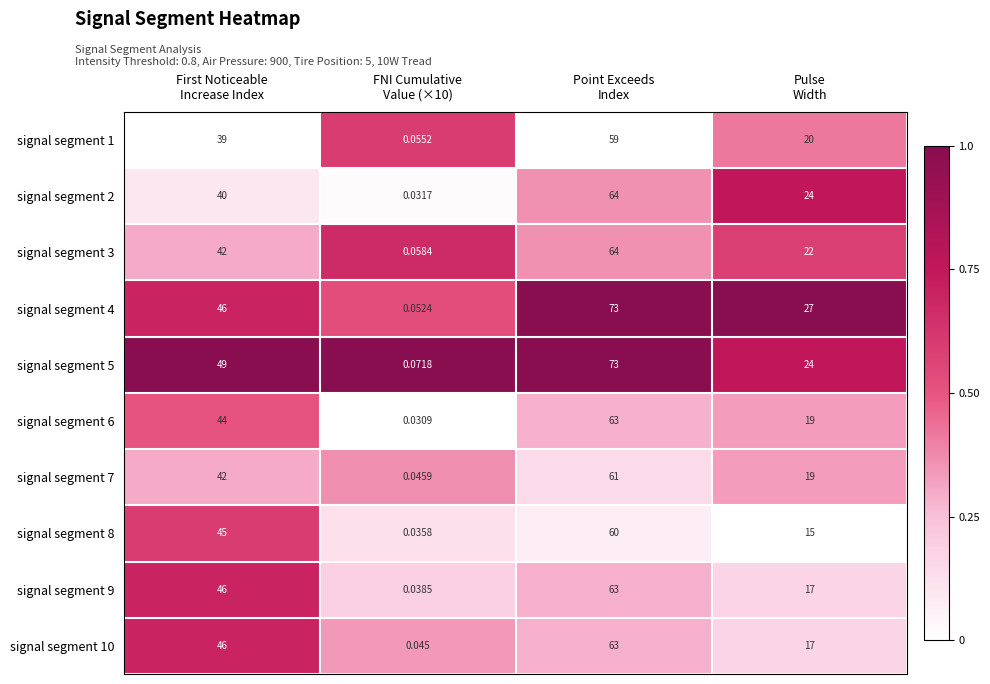

Count the number of data series in this chart.

10